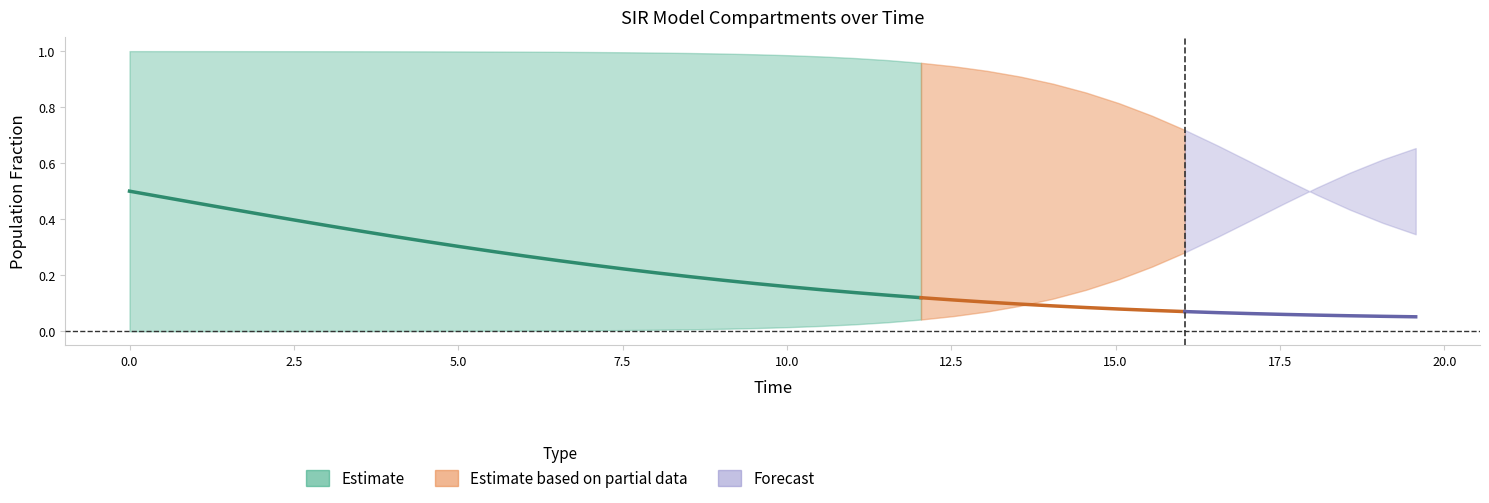

At how many categories does at least one series exceed 0?

40